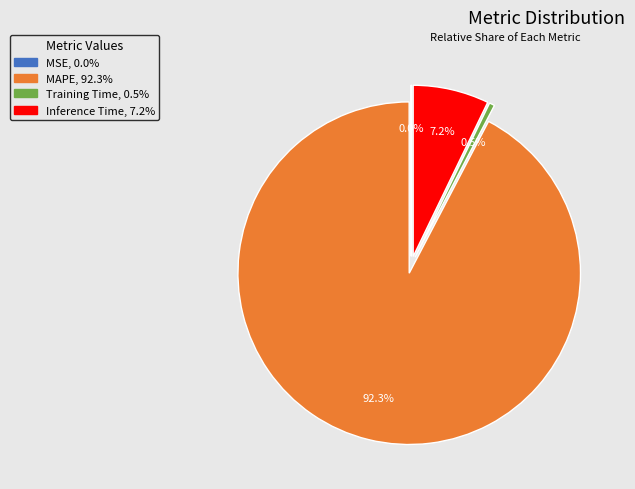

What percentage is the Inference Time slice, to the nearest percent?

7%